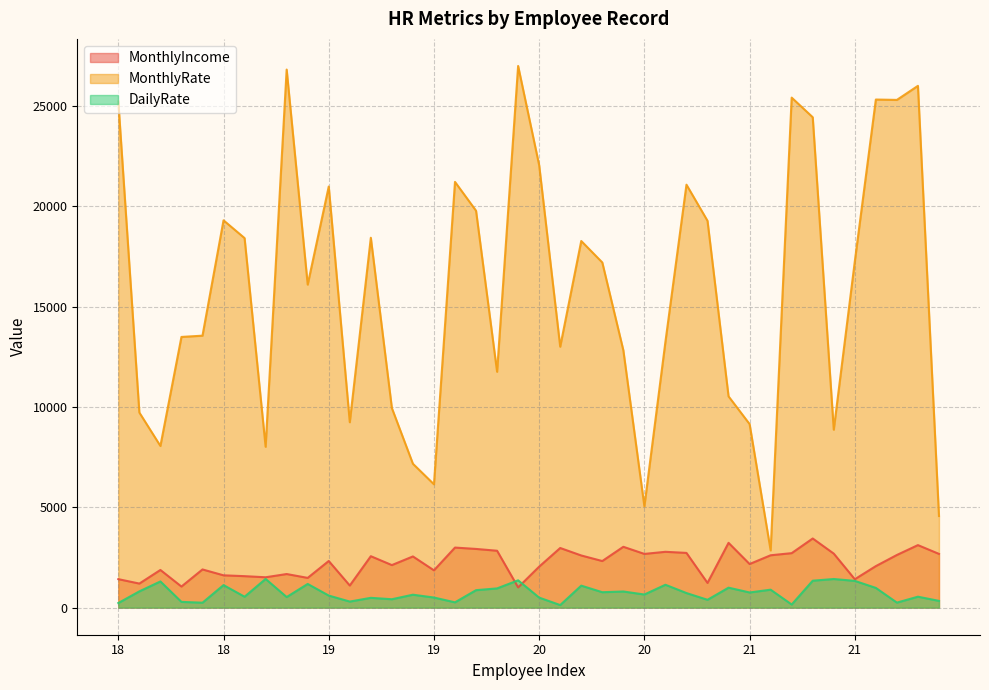

List the series in order of their peak value, highest first.

MonthlyRate, MonthlyIncome, DailyRate